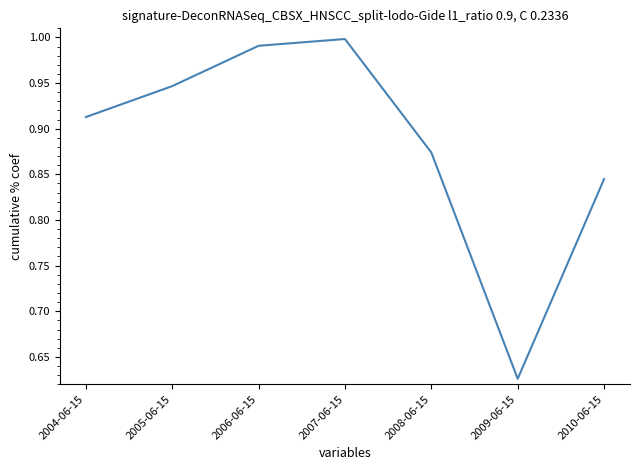

What position from the right is 2005-06-15?

6